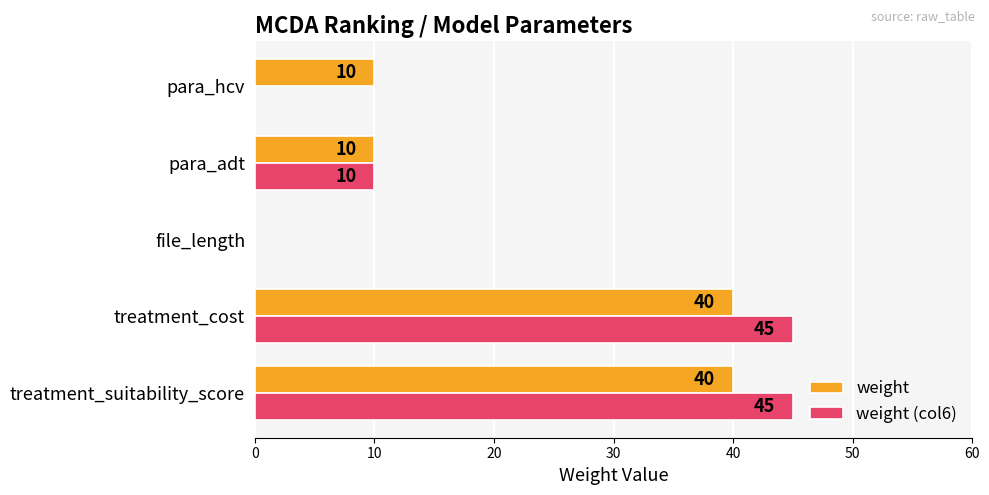

What is the maximum value for weight (col6)?

45